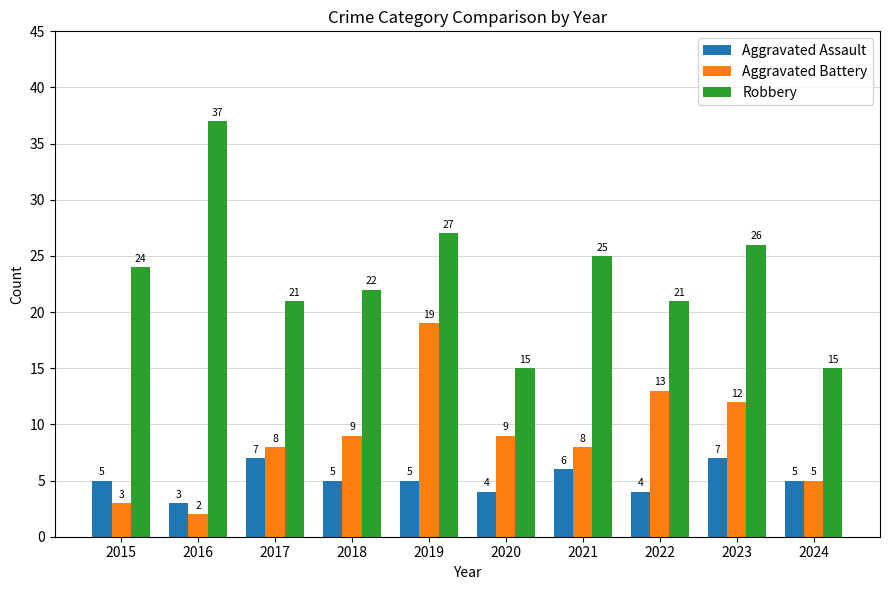

What is the highest value of the Aggravated Assault series?

7